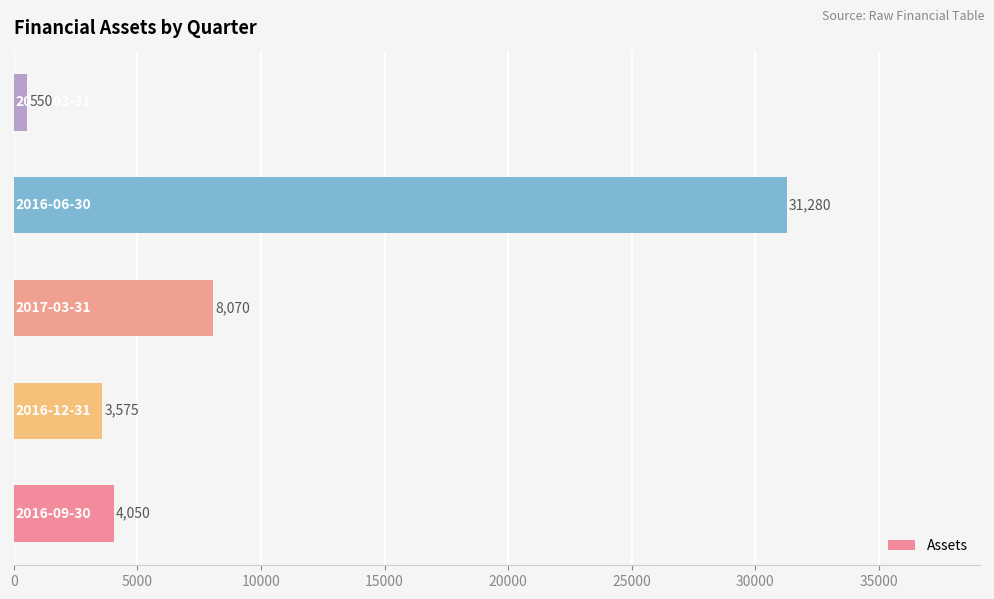

What is the sum of all values?

47525